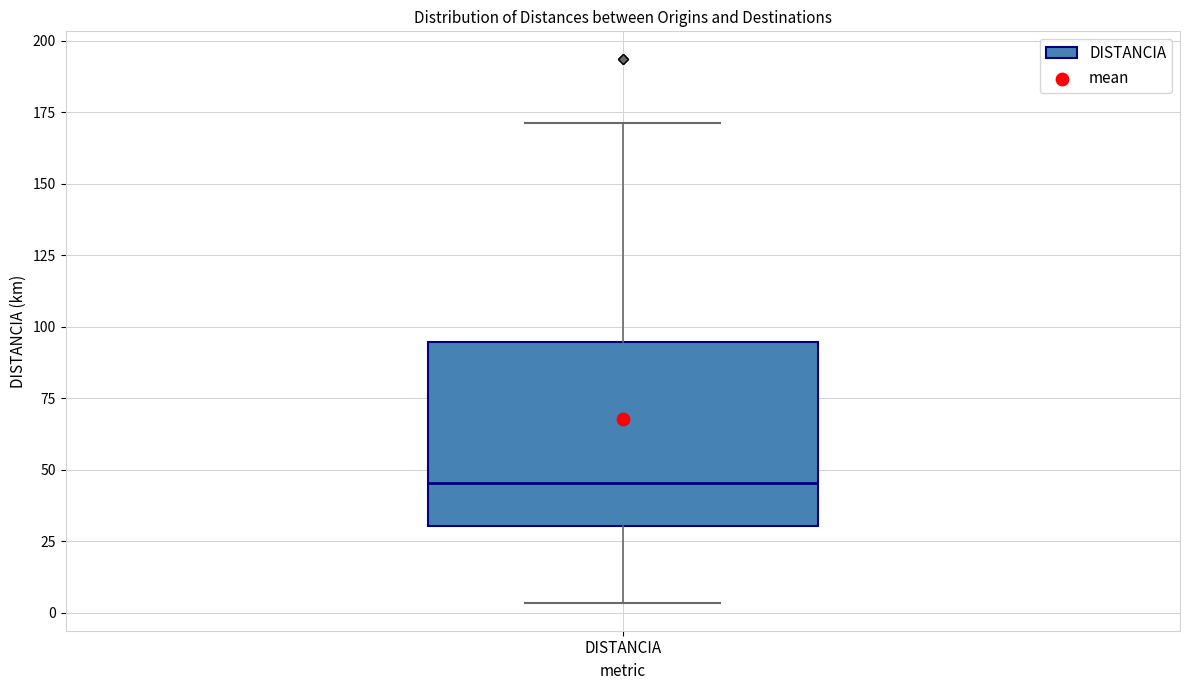

Transcribe this box plot: give where the median line is, the range the box spans, and where the two whiskers end, as read against the y-axis. The values are not printed on the chart, so give them approximately, as read against the axis.

median 45, box 30 to 95, whiskers 5 to 170